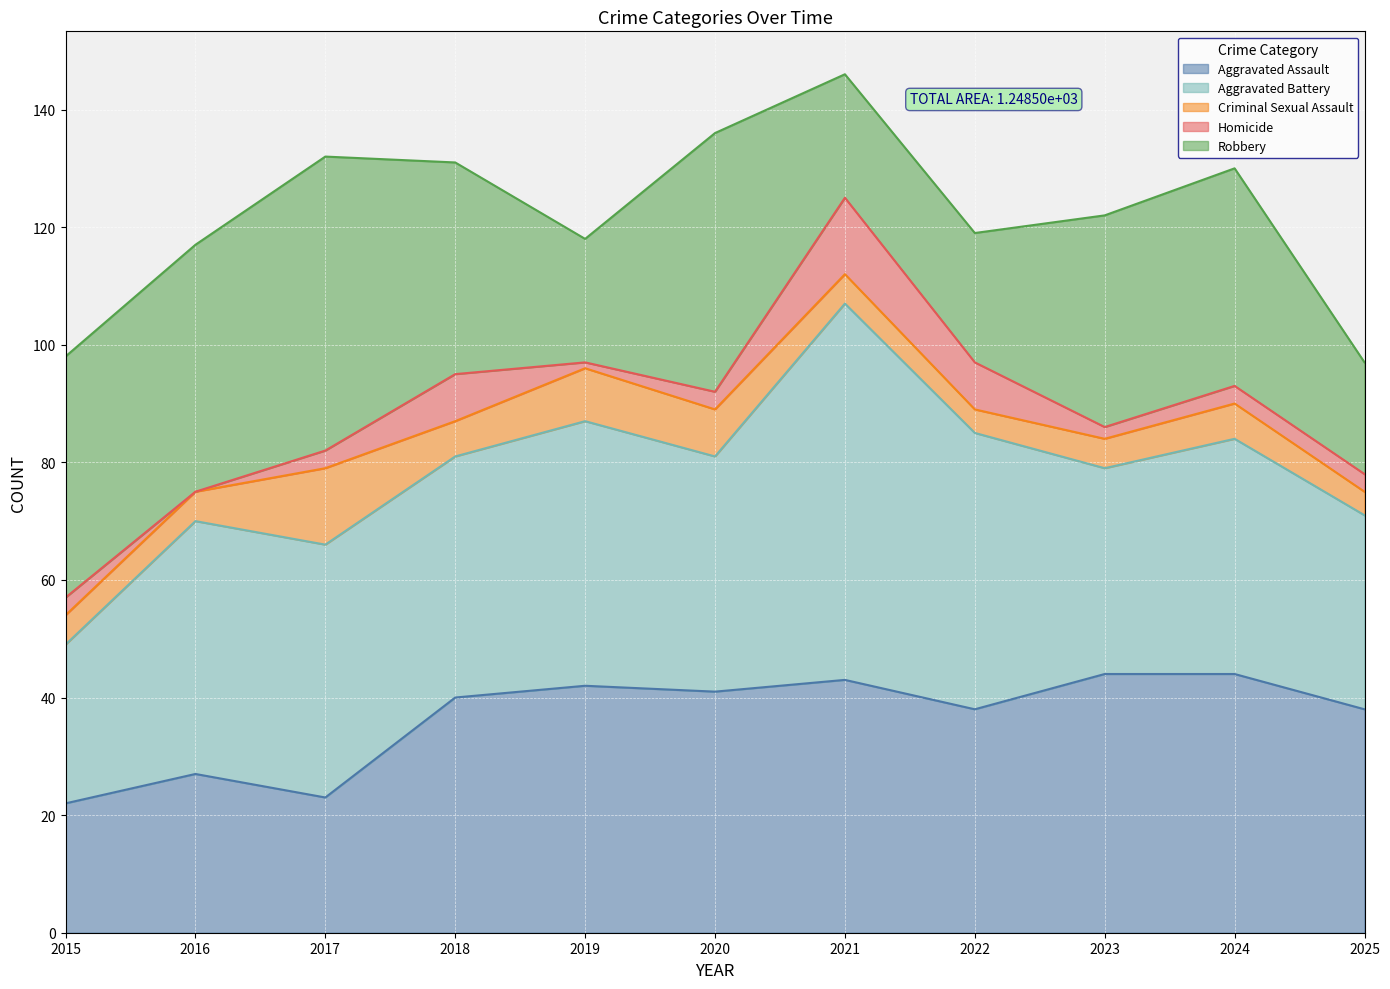

List the labels in order of Aggravated Battery value, smallest first.

2015, 2025, 2023, 2020, 2024, 2018, 2016, 2017, 2019, 2022, 2021